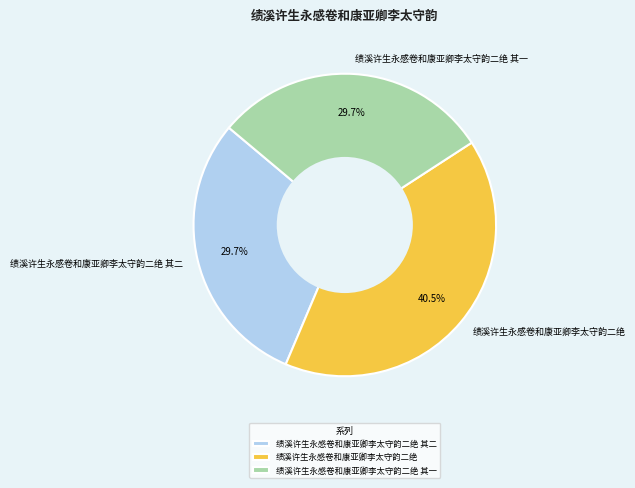

To the nearest percent, what is the difference between the largest and smallest slice percentages?

11%